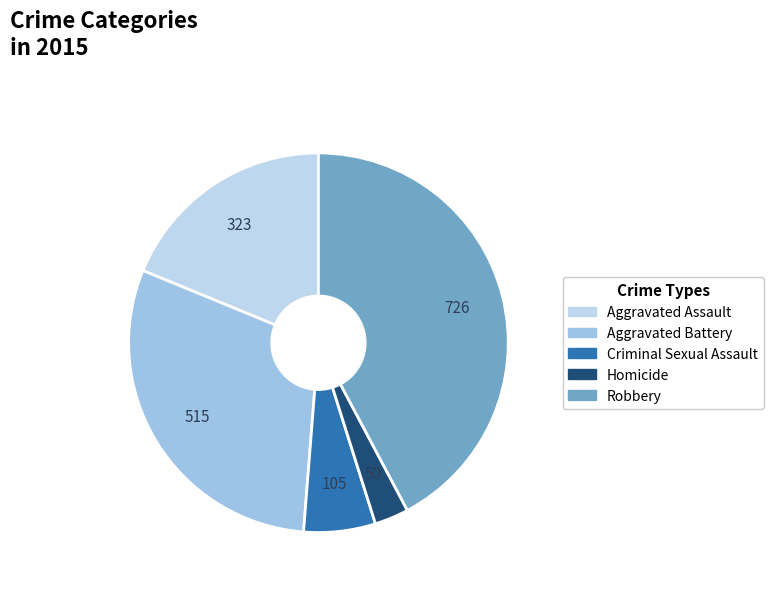

Rank the categories by value from highest to lowest.

Robbery, Aggravated Battery, Aggravated Assault, Criminal Sexual Assault, Homicide